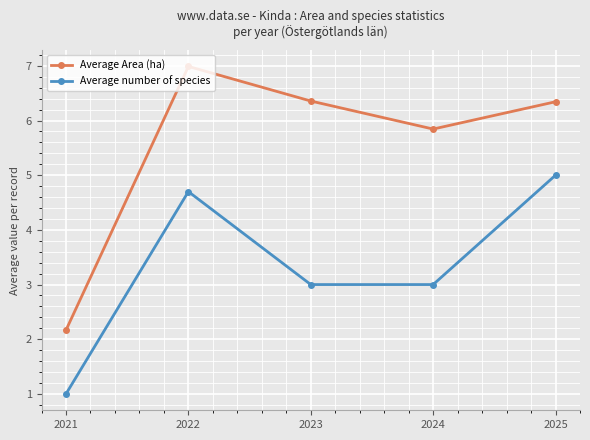

True or false: Average number of species has a value of 1.4 at 2021.

False